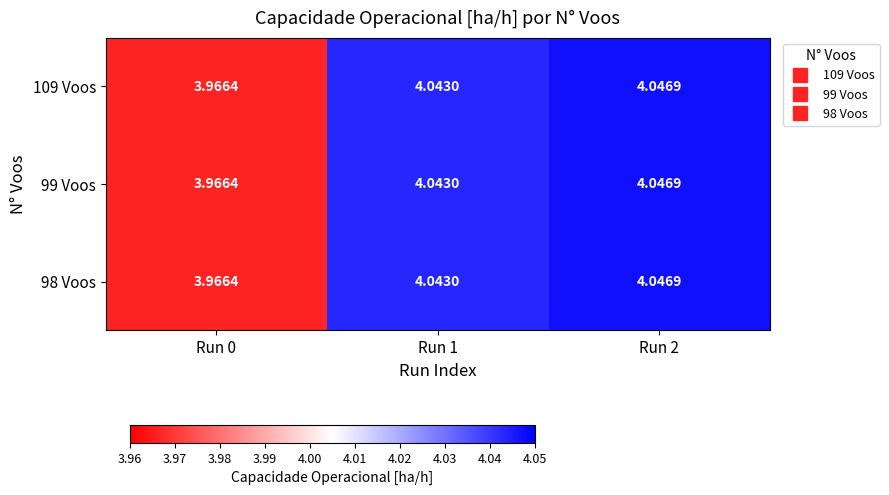

Is the value of 109 Voos at Run 1 greater than the value of 99 Voos at Run 2?

No